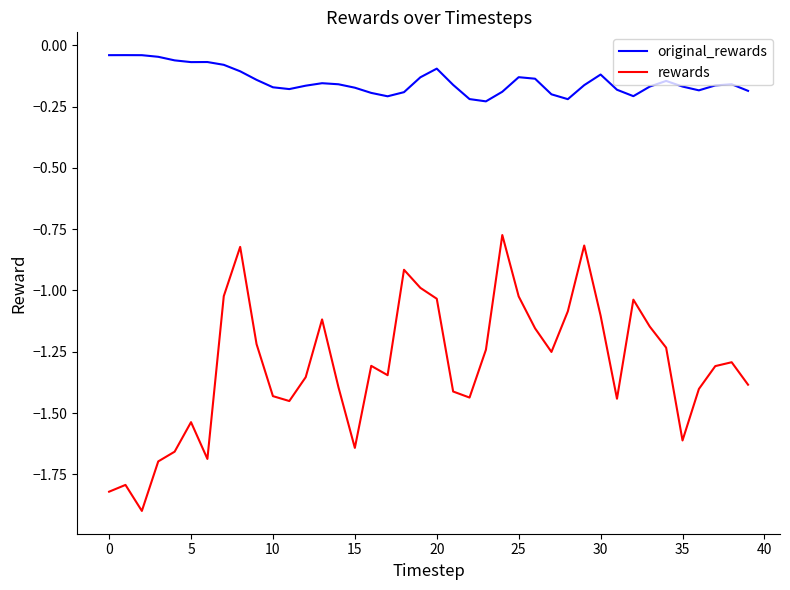

At how many categories does at least one series exceed -1?

40